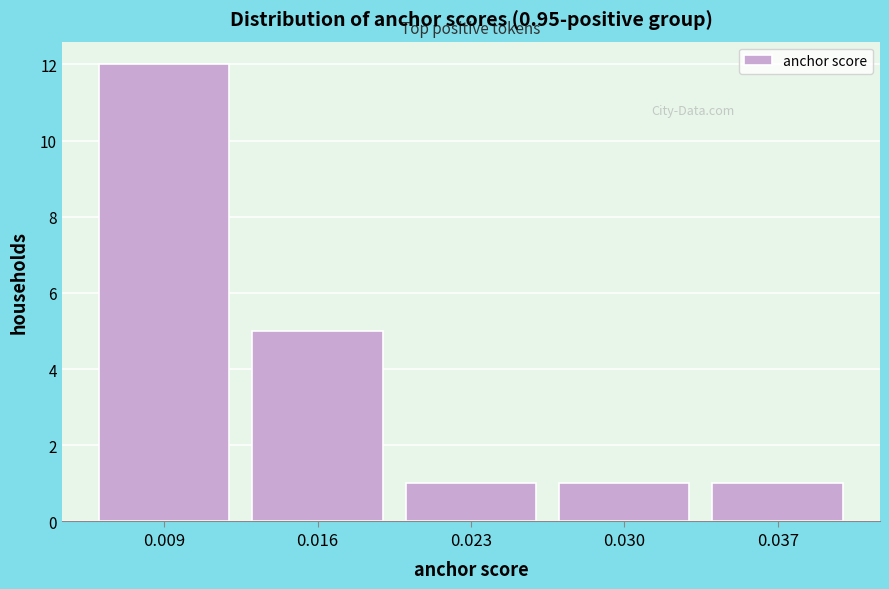

Reading left to right, extract all data points from this chart.

0.009=12	0.016=5	0.023=1	0.030=1	0.037=1